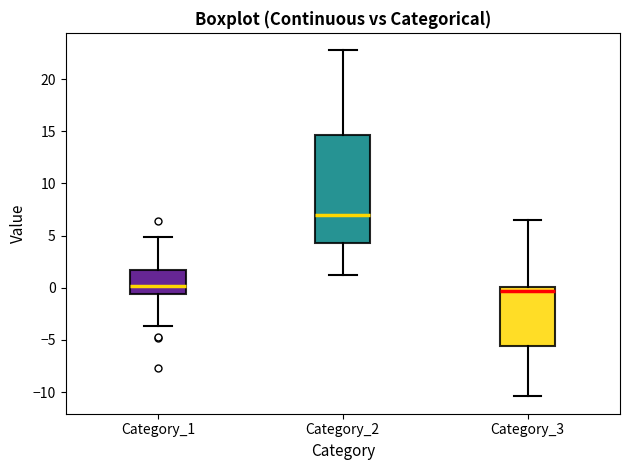

Which box has the highest median line?

Category_2